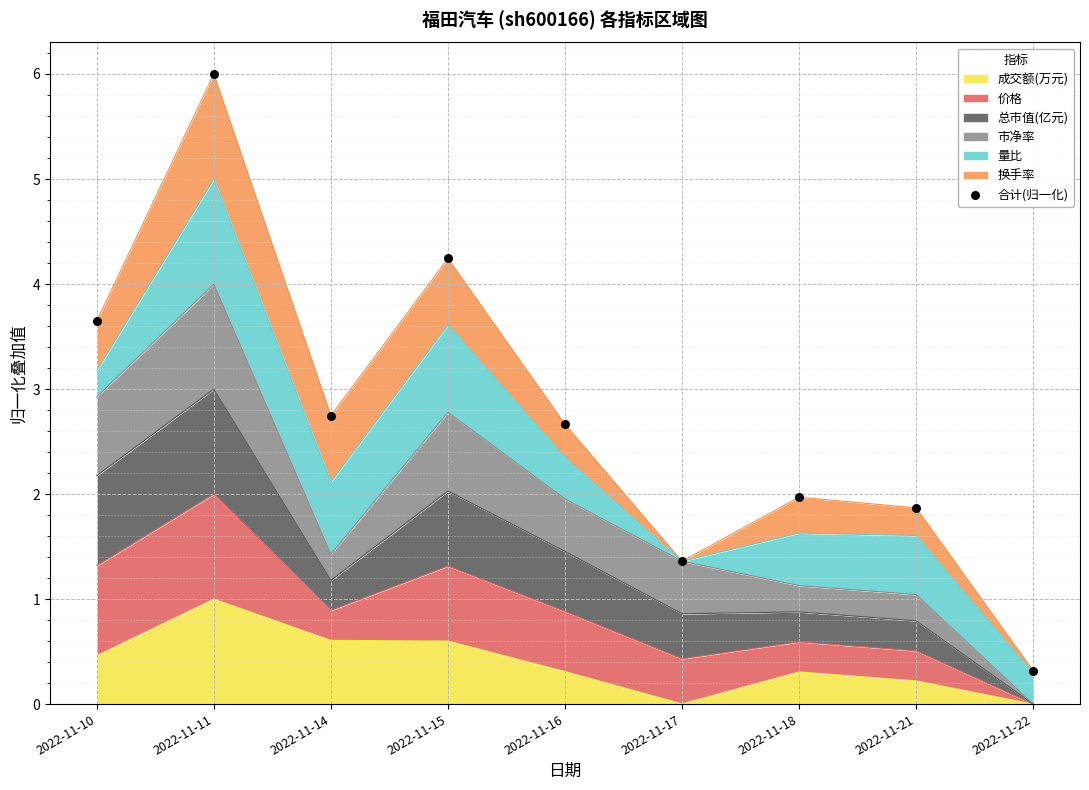

What is the ratio of the value at 2022-11-14 to the value at 2022-11-16?

1.0